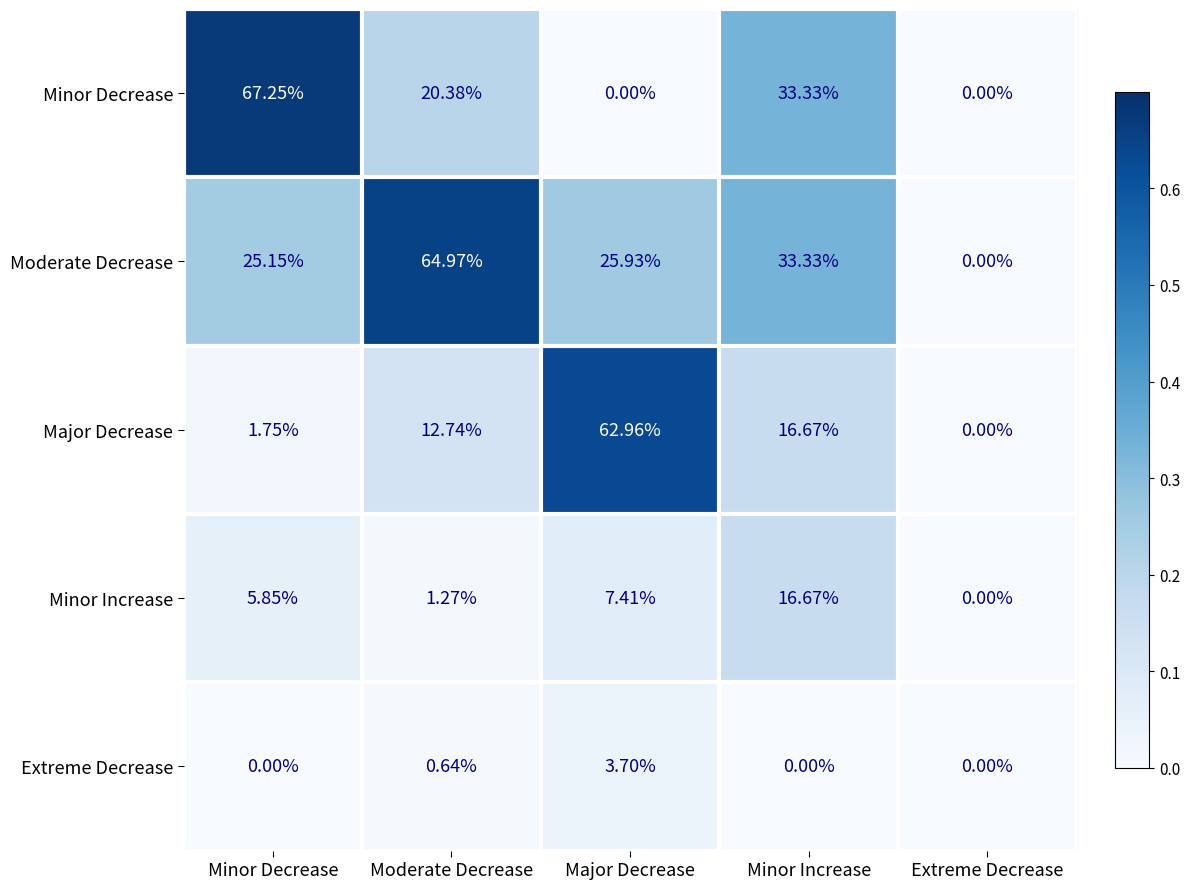

Rank the series by their maximum value, from highest to lowest.

Minor Decrease, Moderate Decrease, Major Decrease, Minor Increase, Extreme Decrease